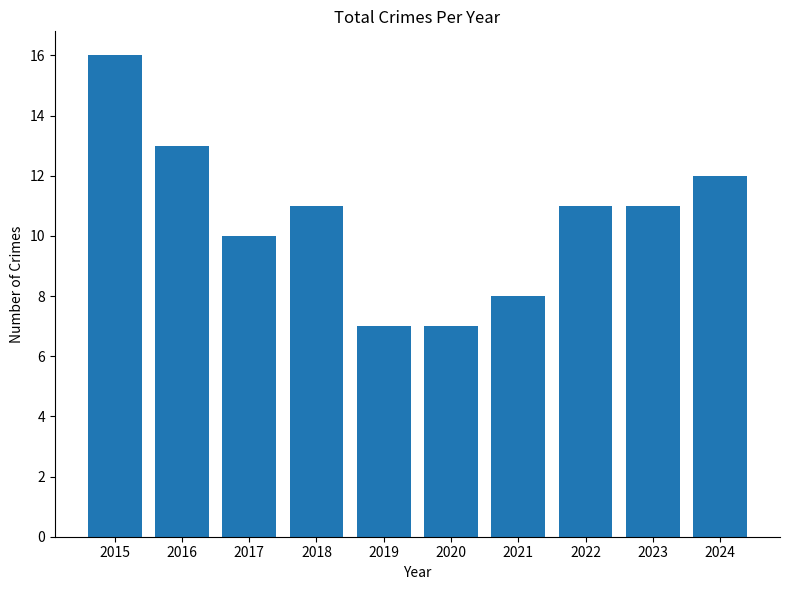

What is the change in value from 2015 to 2017?

-6